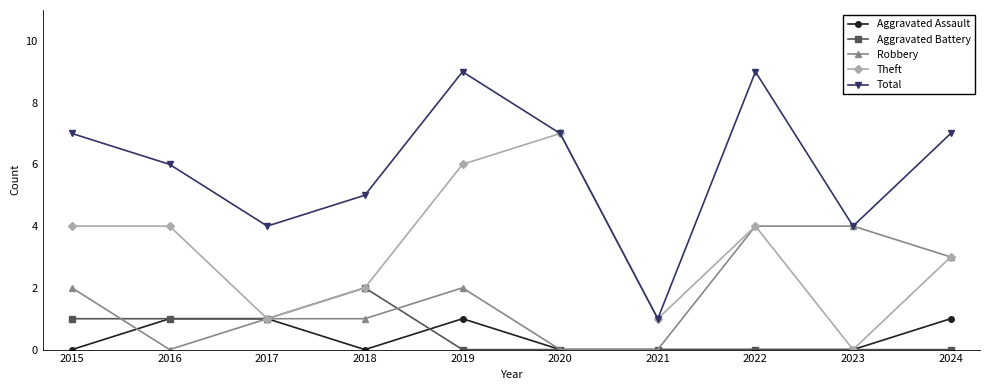

How many categories are shown in the chart?

10